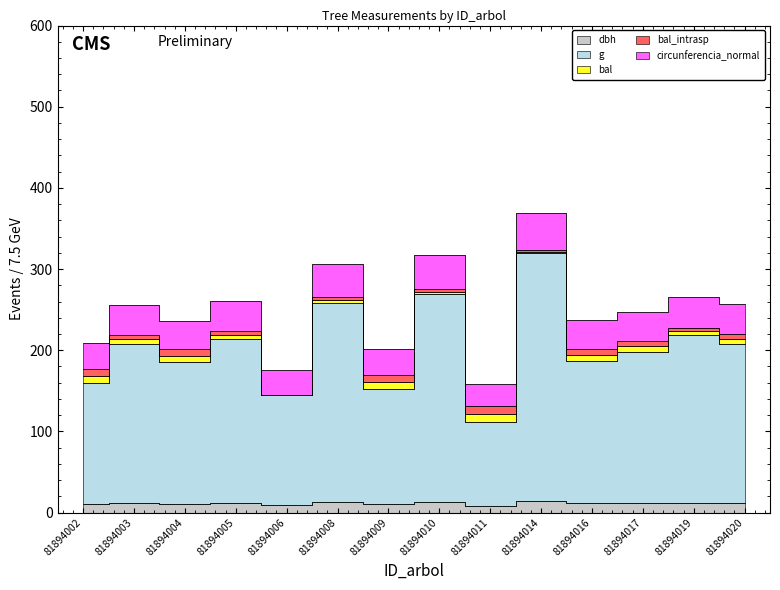

At how many categories does at least one series exceed 145?

12